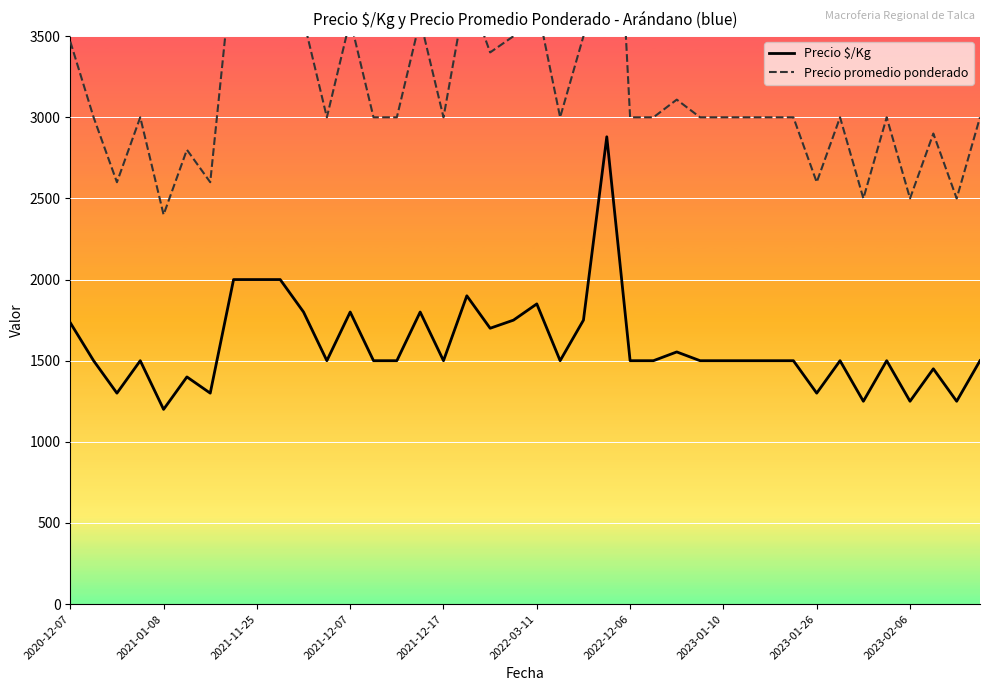

What is the spread (max minus min) of values at 11?

1500